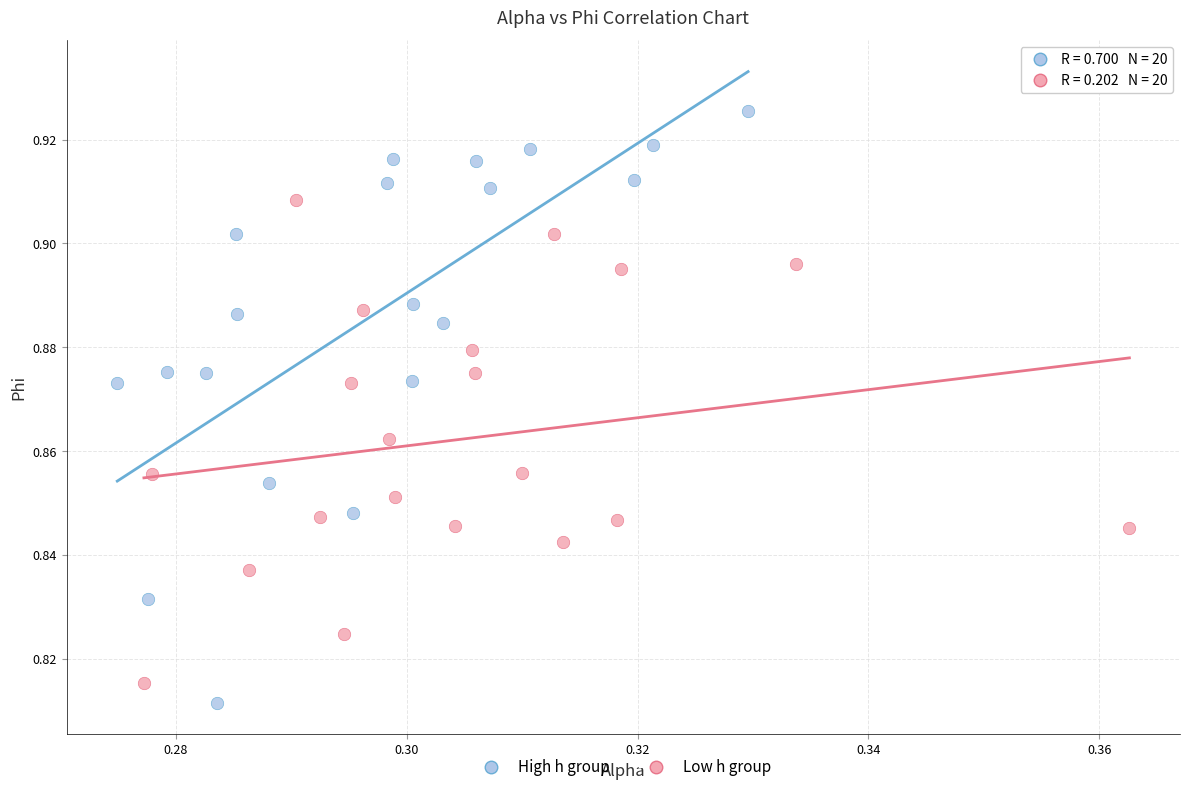

Which series reaches the maximum Y coordinate?

High h group